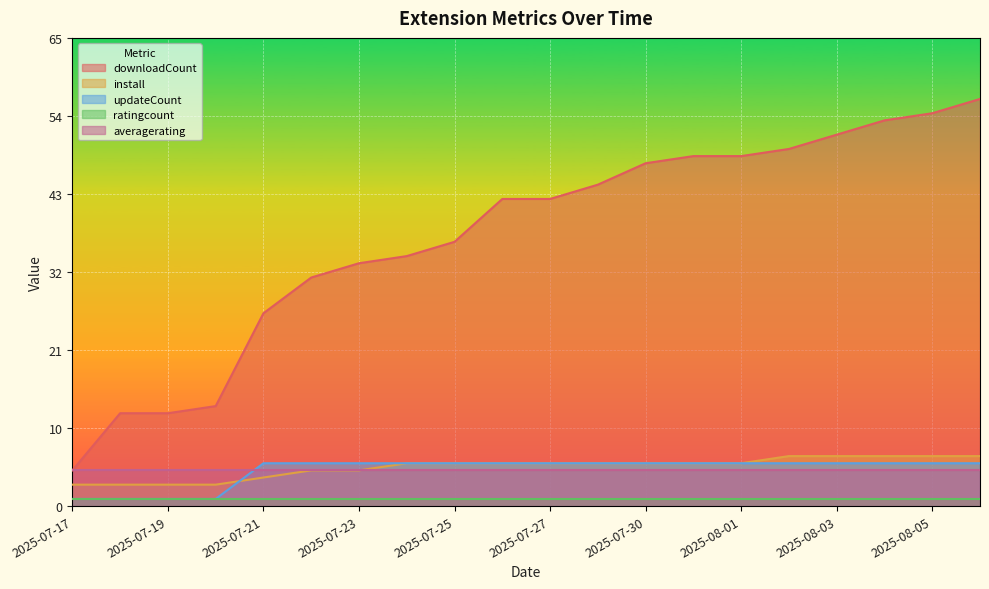

True or false: updateCount and downloadCount cross at least once.

False